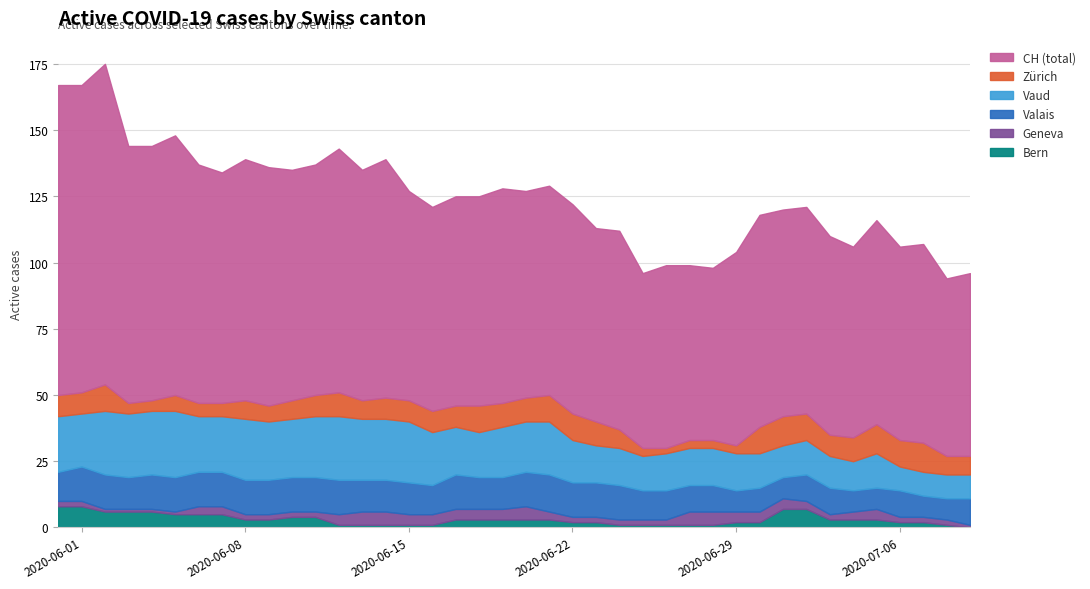

True or false: VD has a value of 7 at 2.

False